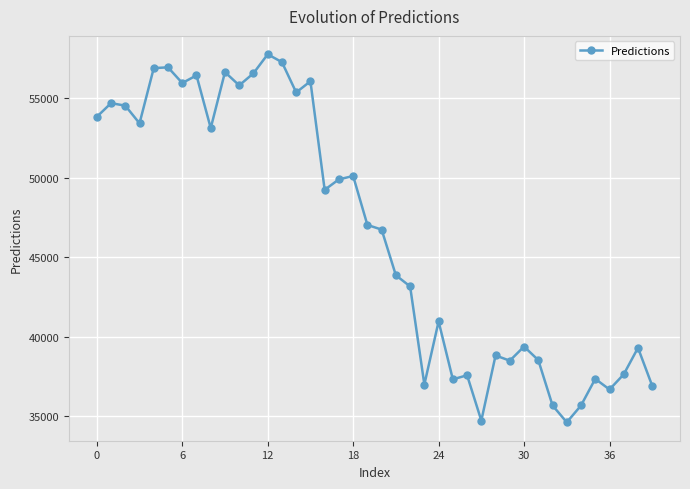

True or false: there are more than 1 points higher than both neighbors.

True